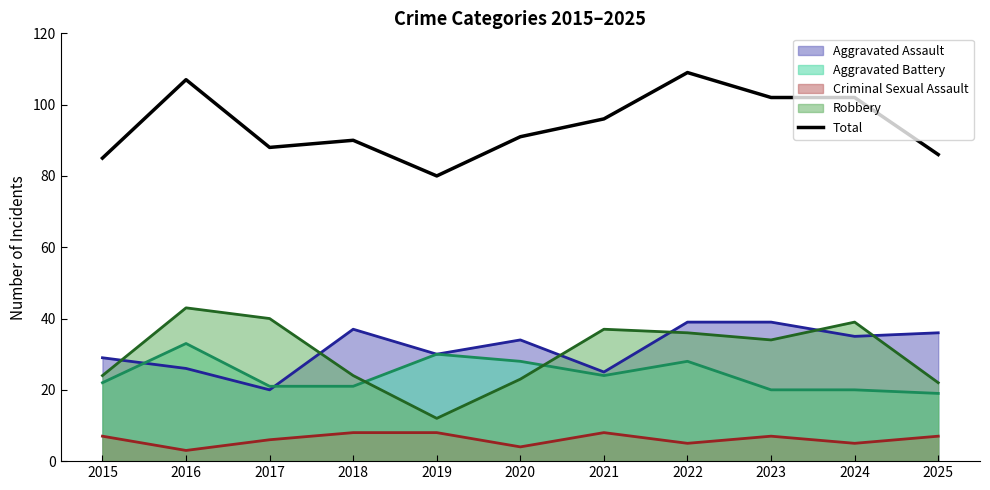

What is the difference between the second highest and second lowest values?

22